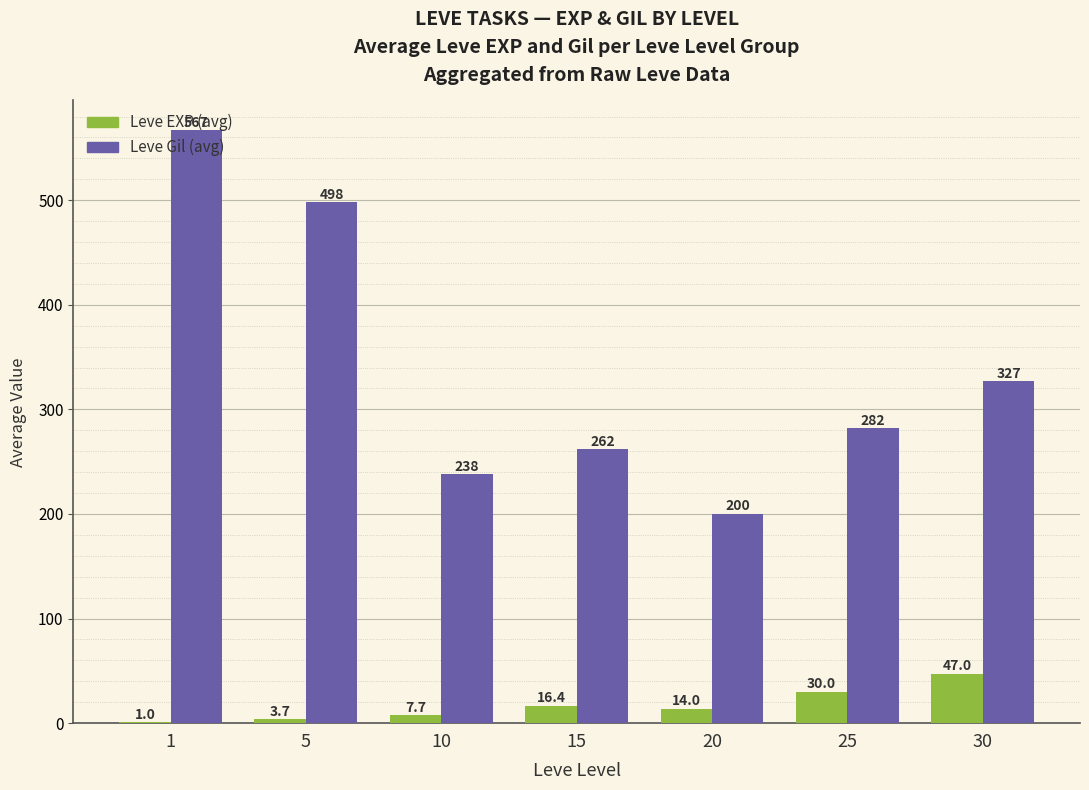

What is the maximum value for Leve EXP (avg)?

47.0